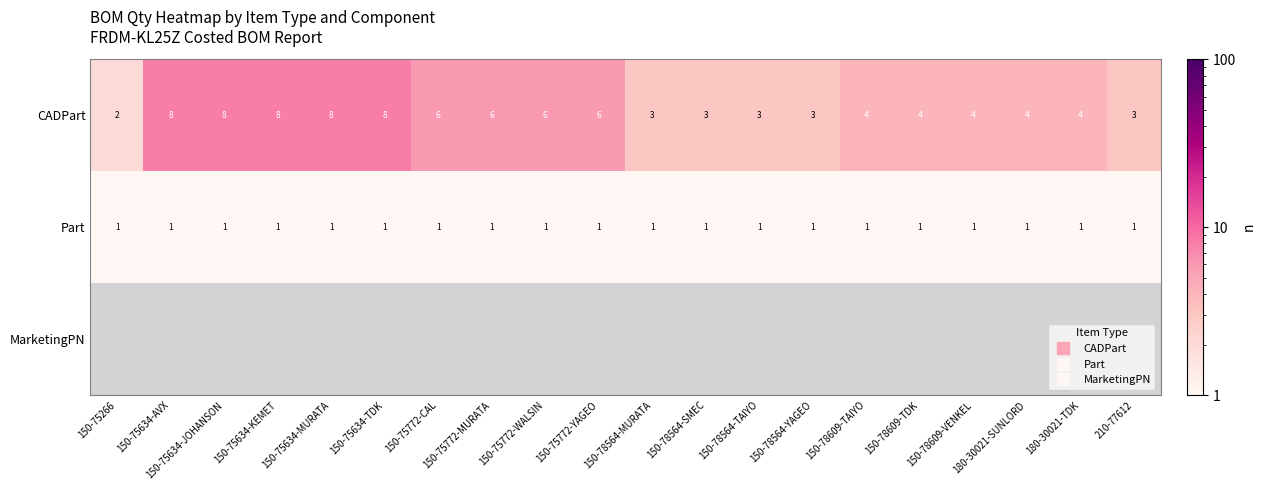

Which category has the lowest value in the CADPart series?

150-75266